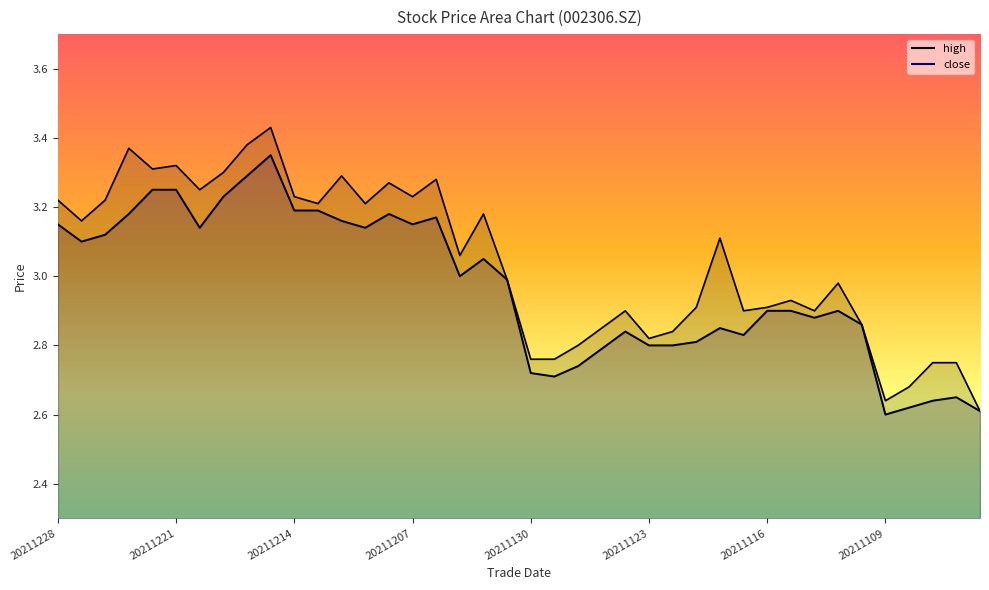

True or false: high and close cross at least once.

False